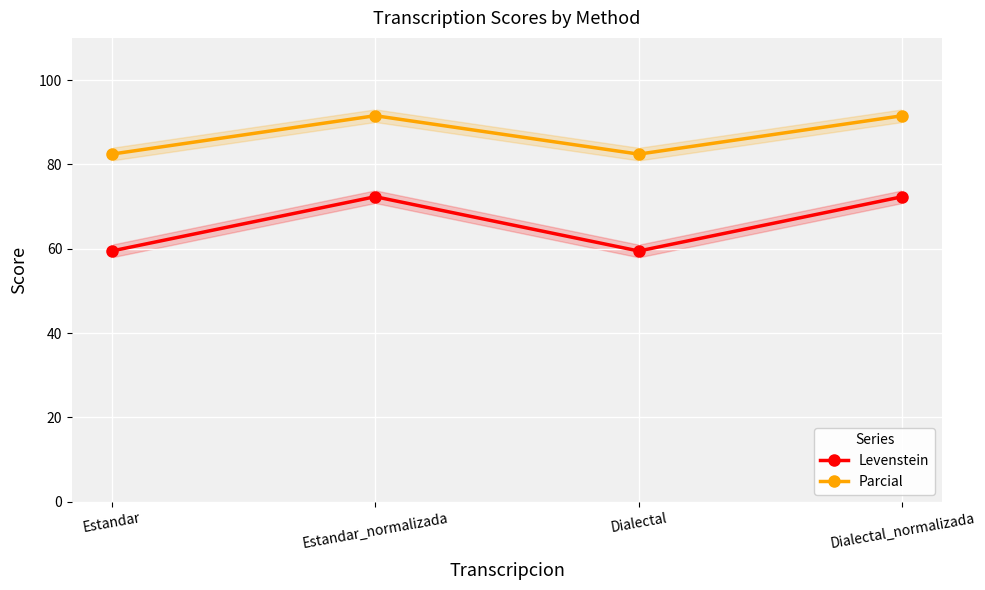

At Estandar_normalizada, list the series in order from largest to smallest.

Parcial, Levenstein